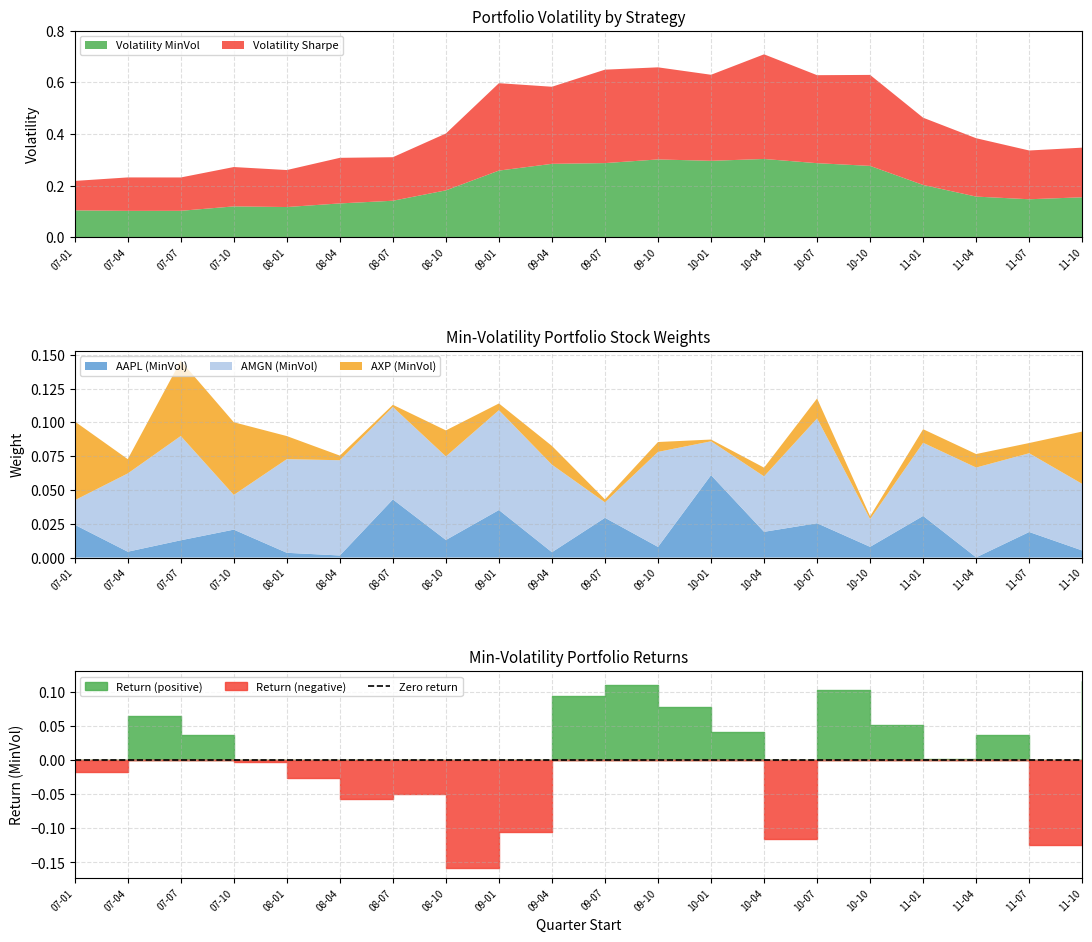

What position from the left is 2010-07-01?

15